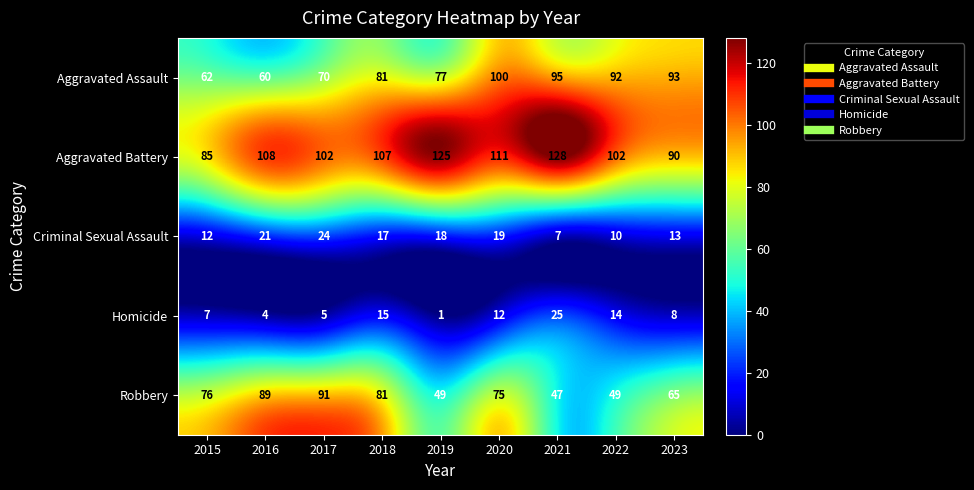

At 2020, list the series in order from largest to smallest.

Aggravated Battery, Aggravated Assault, Robbery, Criminal Sexual Assault, Homicide